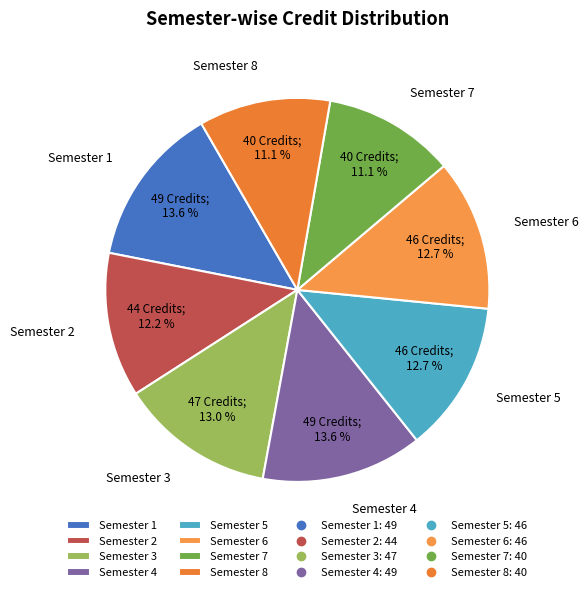

Is the sum of Semester 5 and Semester 1 greater than half?

No